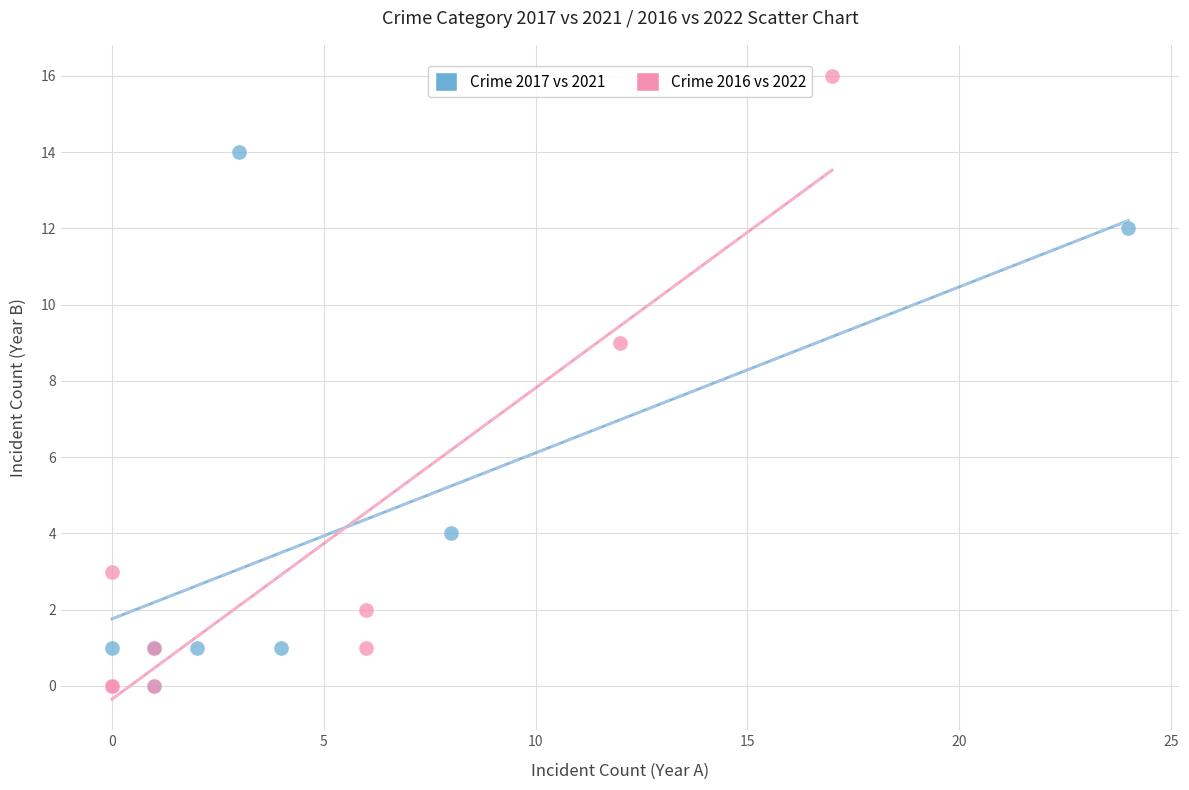

Which series has the widest spread of Y values?

Crime 2016 vs 2022